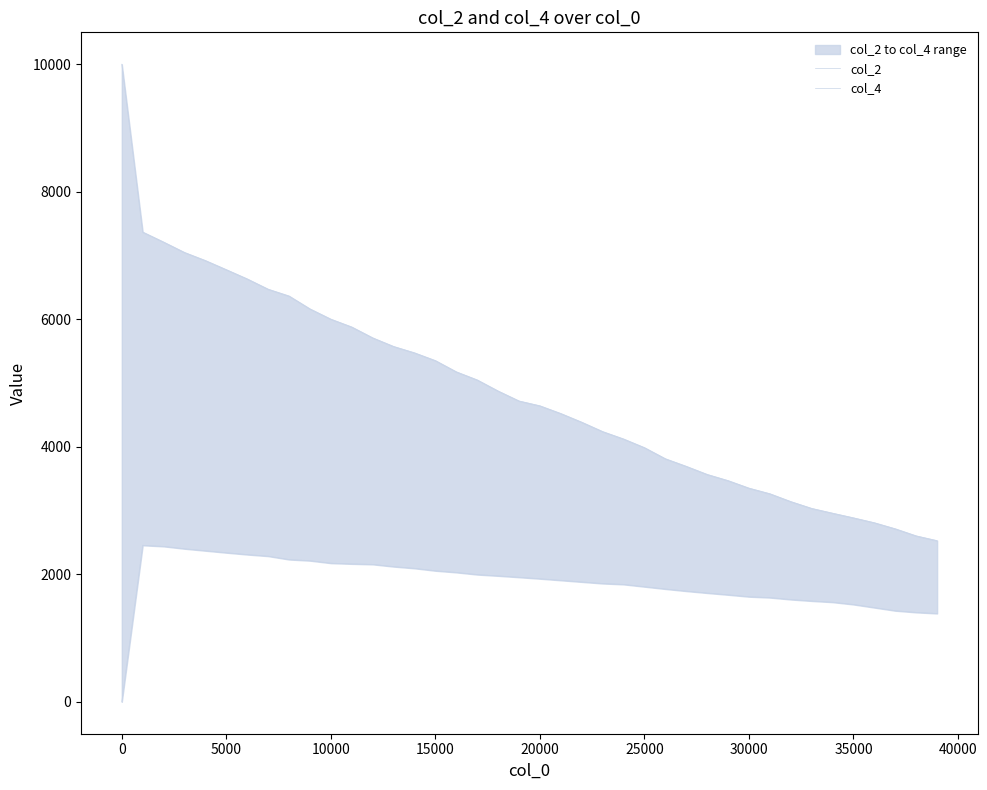

True or false: col_2 and col_4 cross at least once.

False